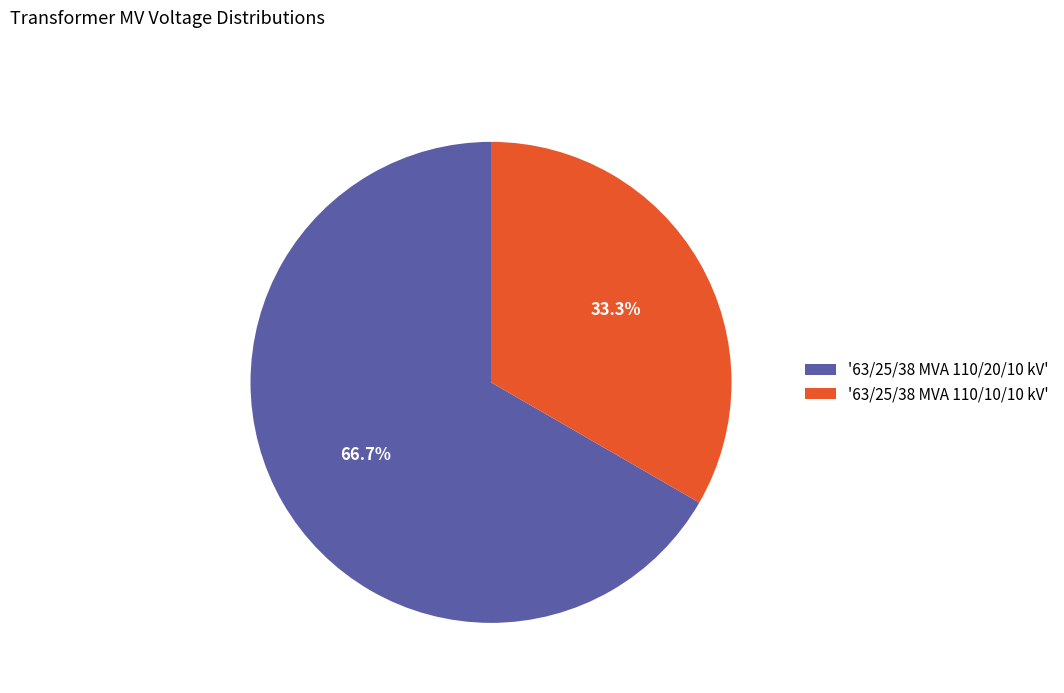

Which slice is the smallest?

'63/25/38 MVA 110/10/10 kV'